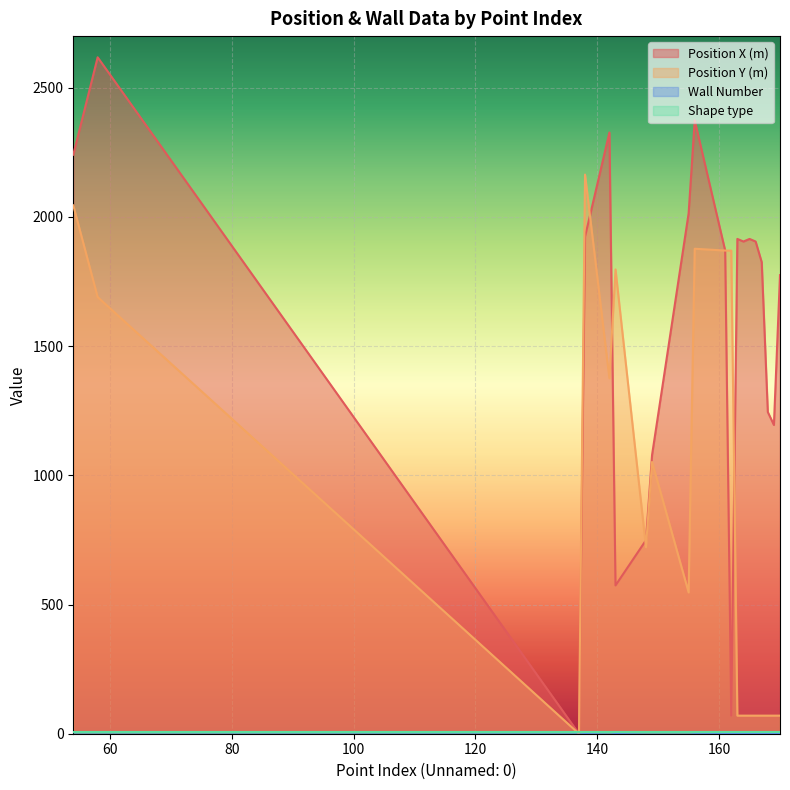

Which series has the largest range (max minus min)?

Position X (m)